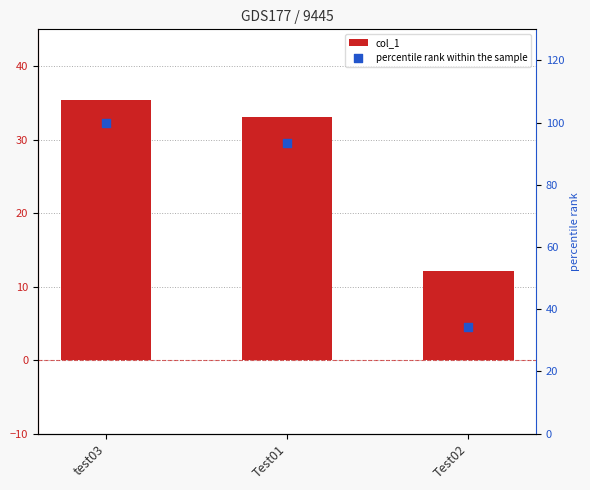

Which series contains the lowest Y value?

col_1